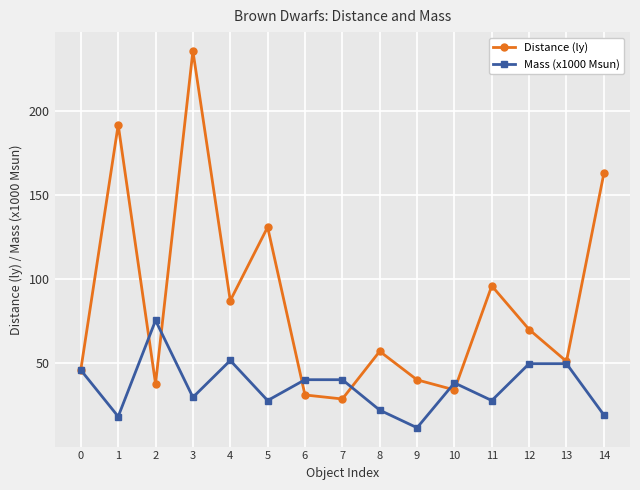

List the series in order of their peak value, lowest first.

Mass (x1000 Msun), Distance (ly)